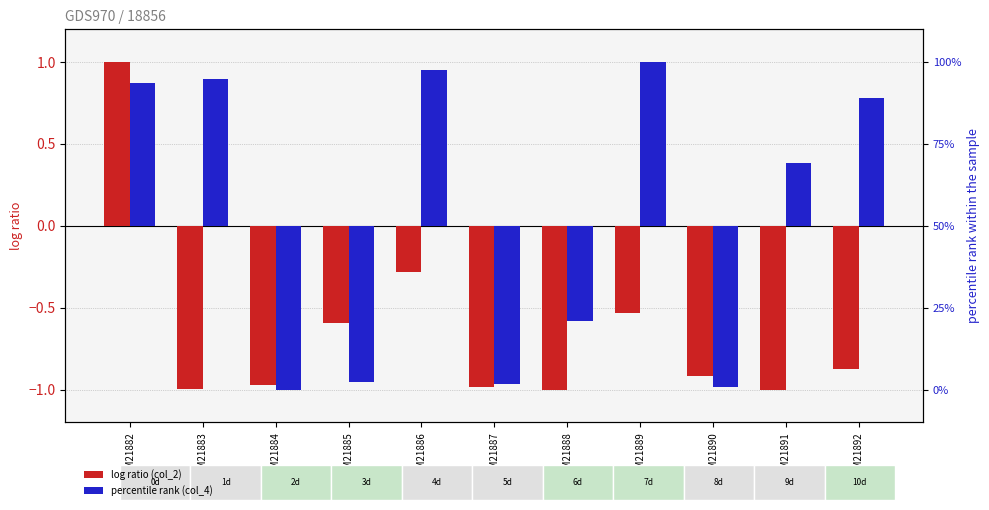

Where is log ratio (col_2) nearest to the value 0?

GSM21886